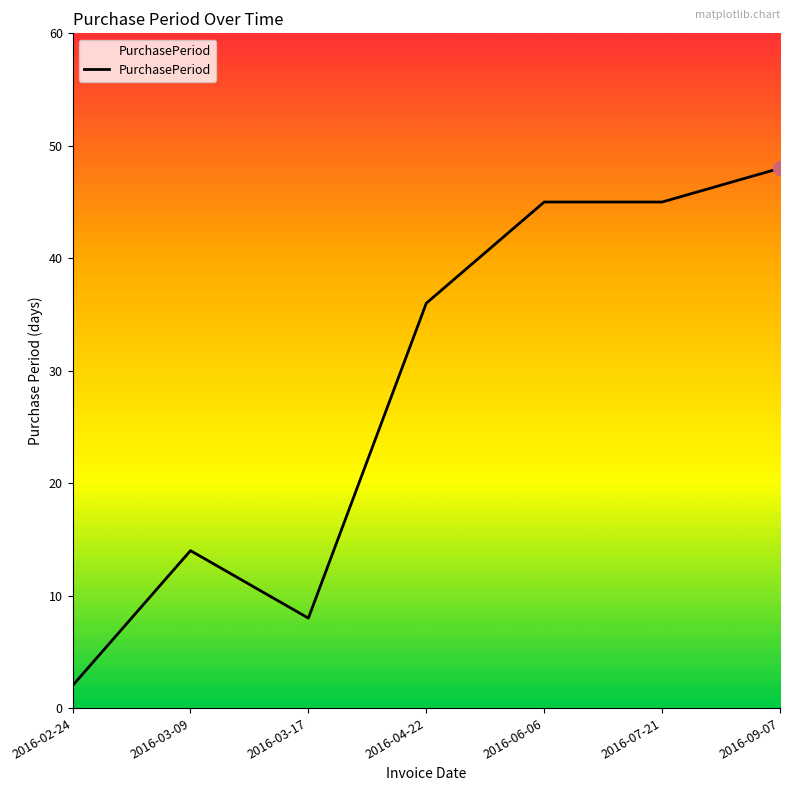

What is the sum of all values?

198